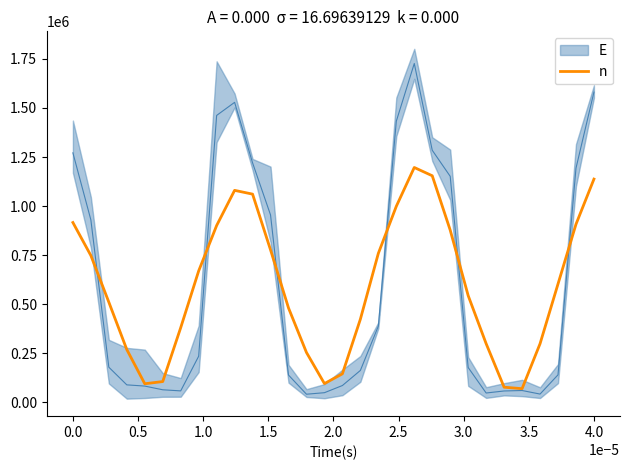

The value of n at 4.0 is 1137693.2. True or false?

True